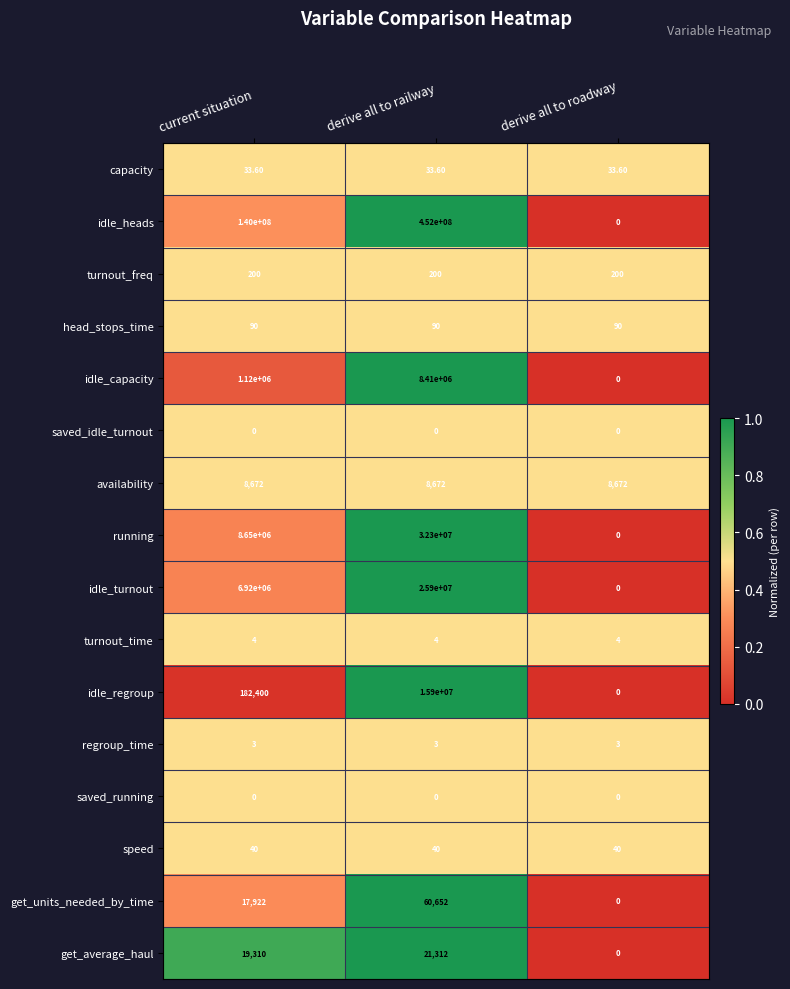

Rank the categories by running value from highest to lowest.

derive all to railway, current situation, derive all to roadway